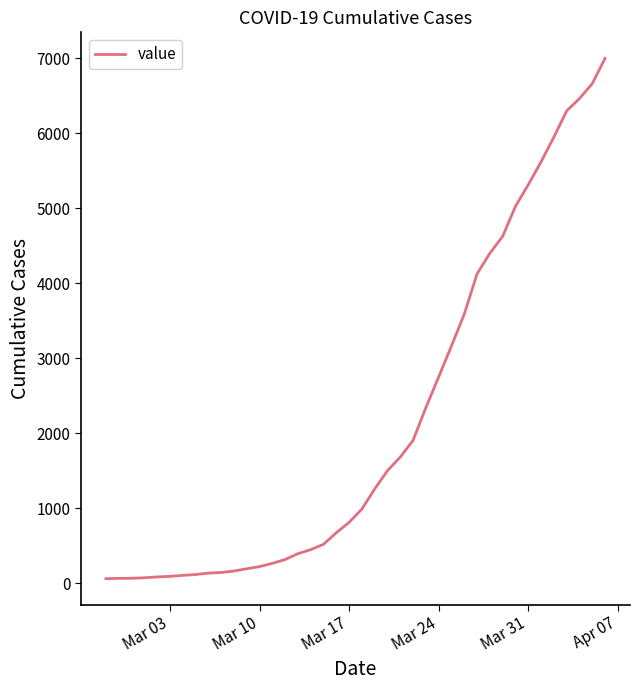

What is the sum of all values?

85712